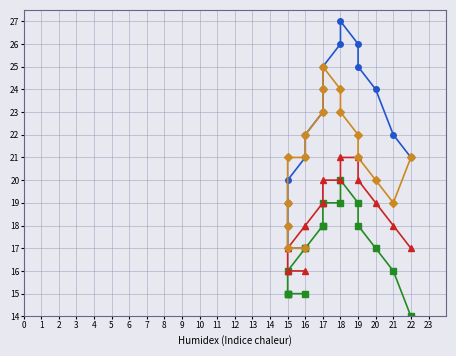

True or false: Series A and Series D cross at least once.

False